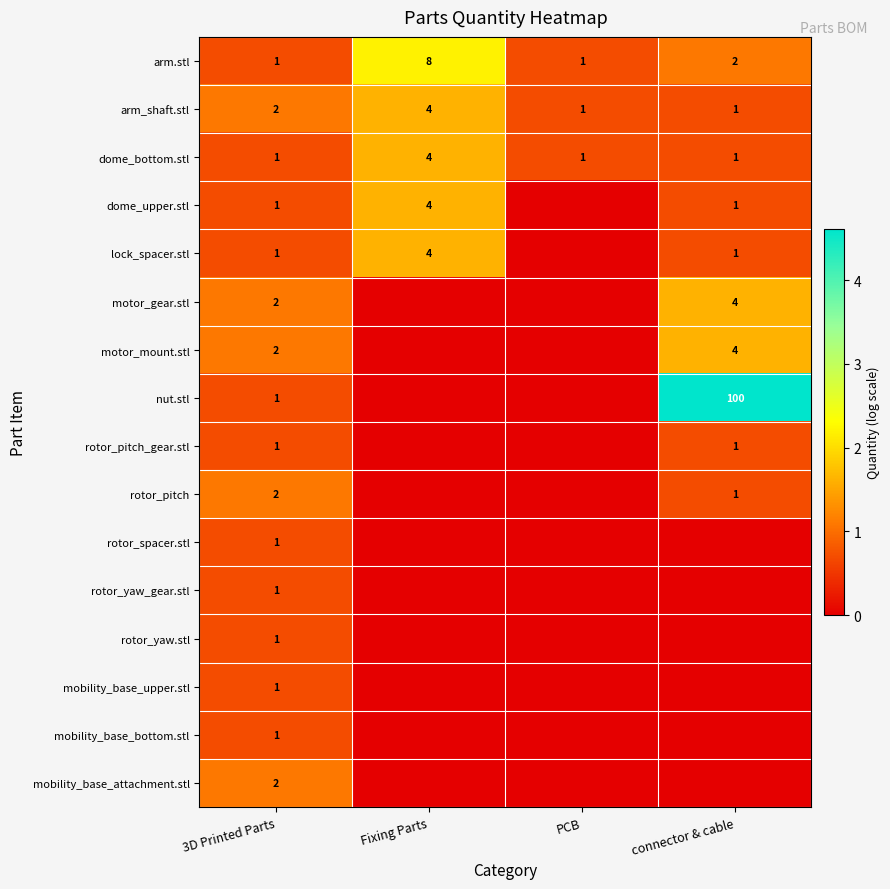

The value of dome_bottom.stl at PCB is 1. True or false?

True